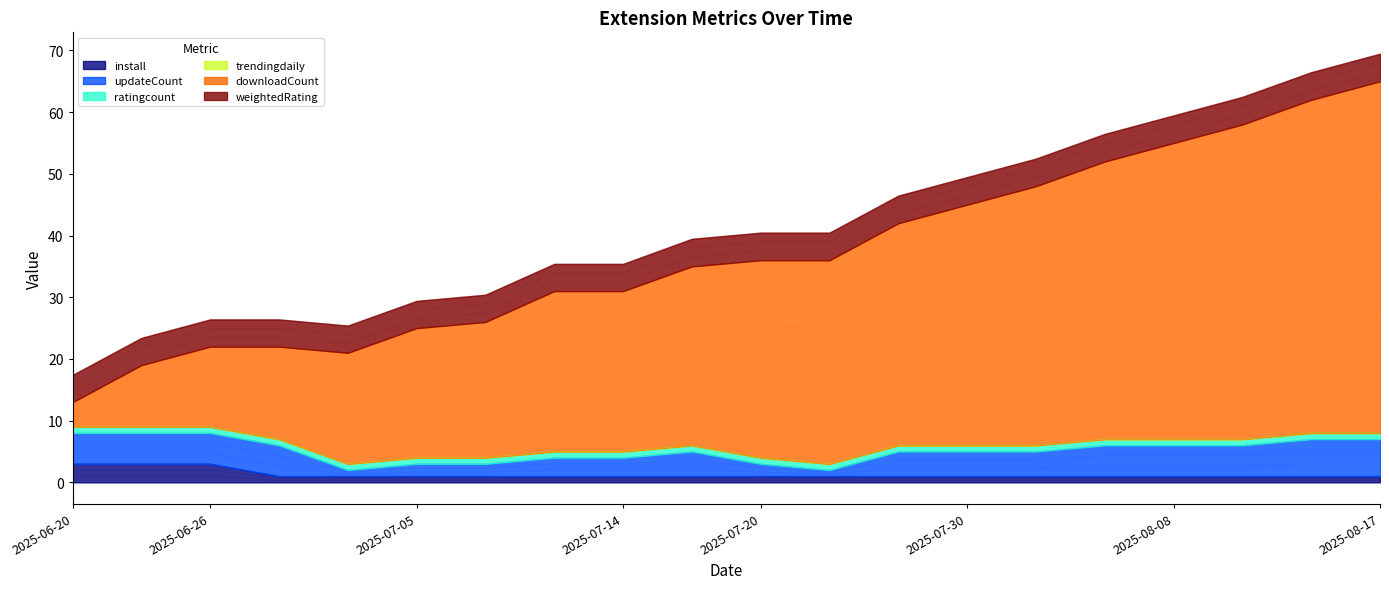

The value of install at 2025-06-29 is 0.2. True or false?

False